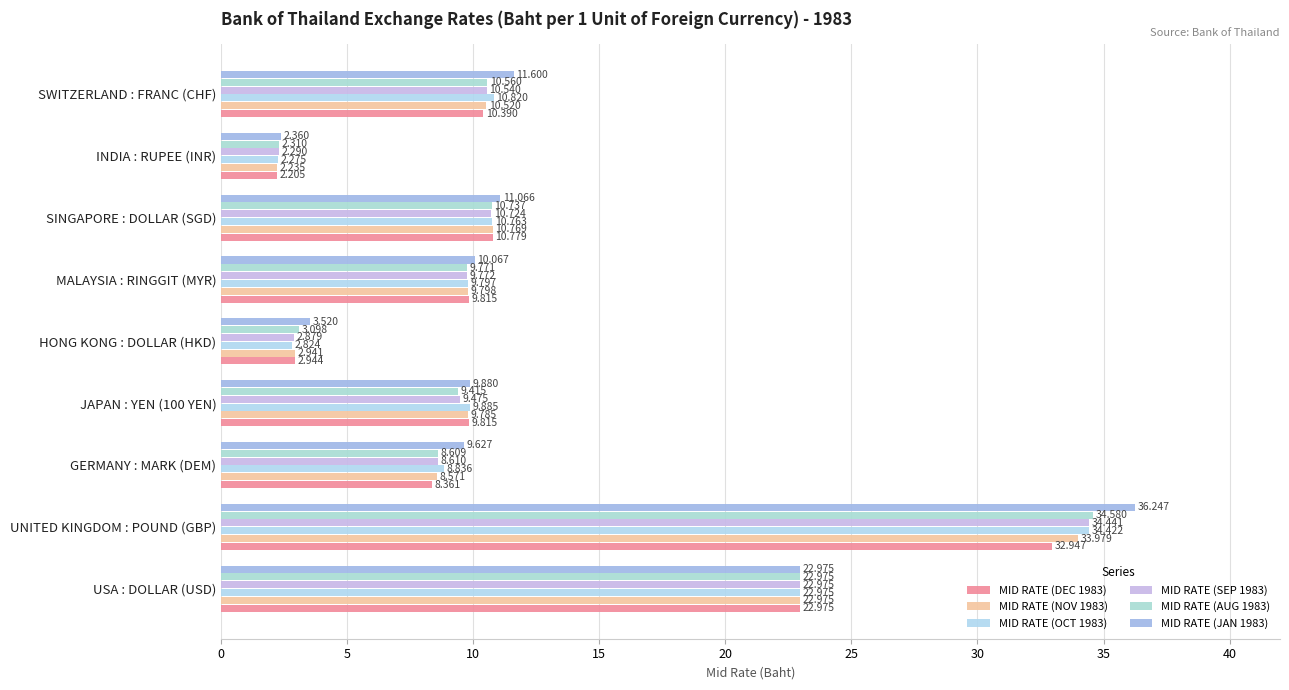

What is the difference between the second highest and second lowest values in the MID RATE (NOV 1983) series?

20.0